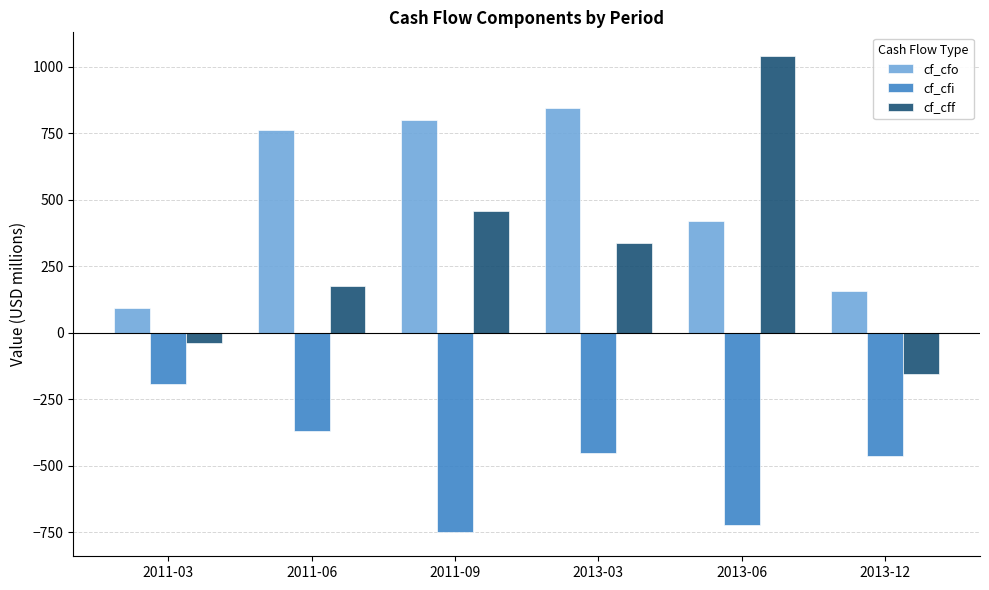

What is the difference between the second highest and second lowest values in the cf_cff series?

496.2